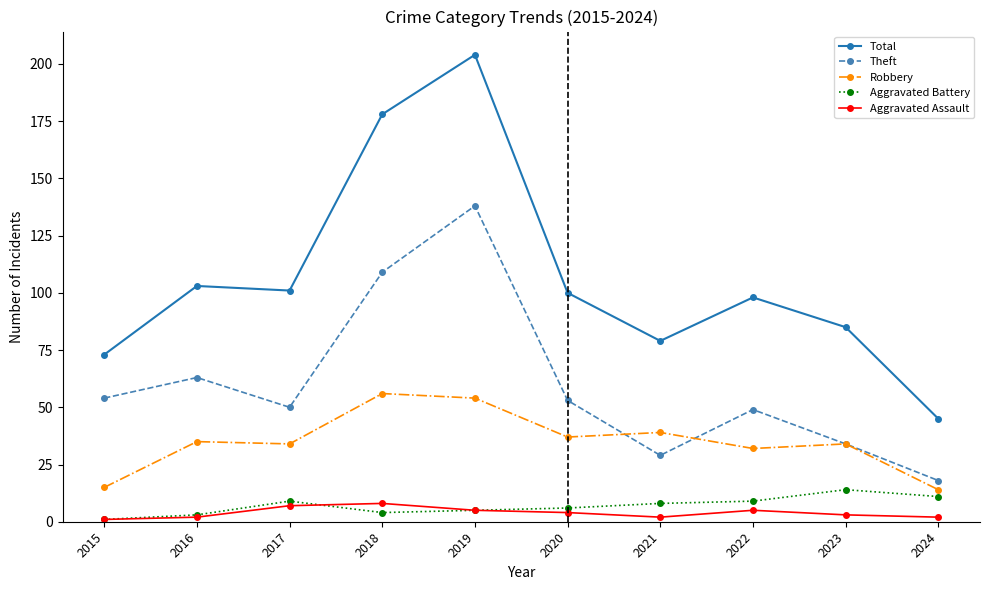

How many distinct data groups are displayed?

5